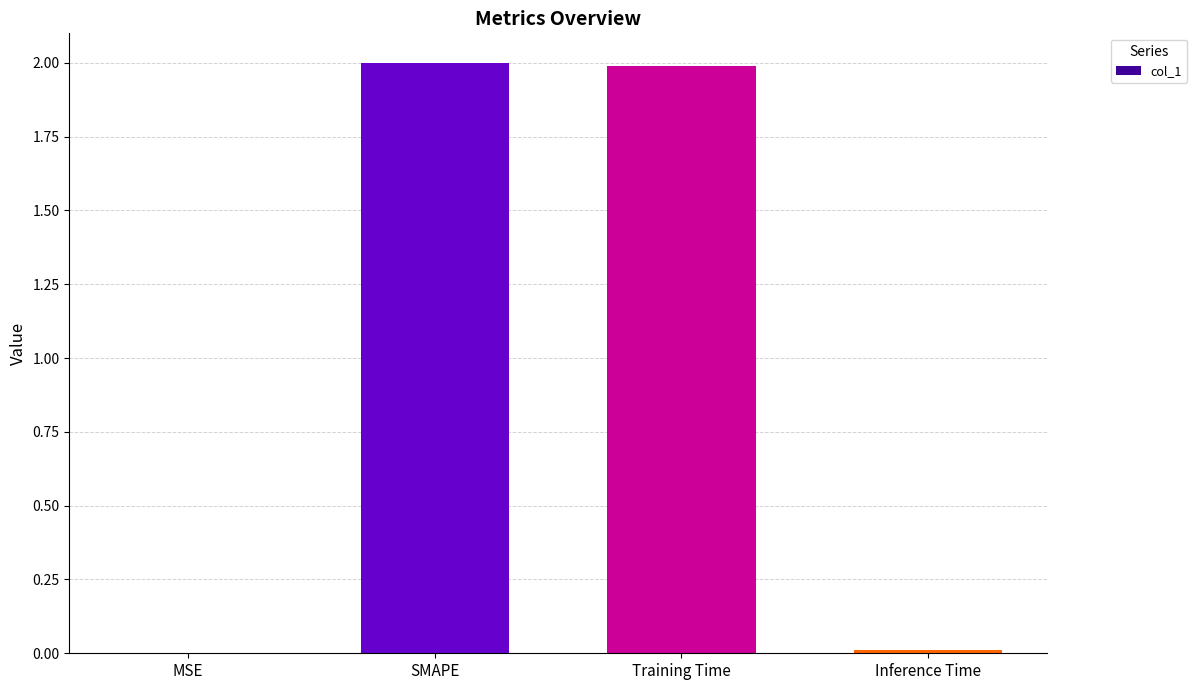

Between Training Time and Inference Time, which is larger?

Training Time